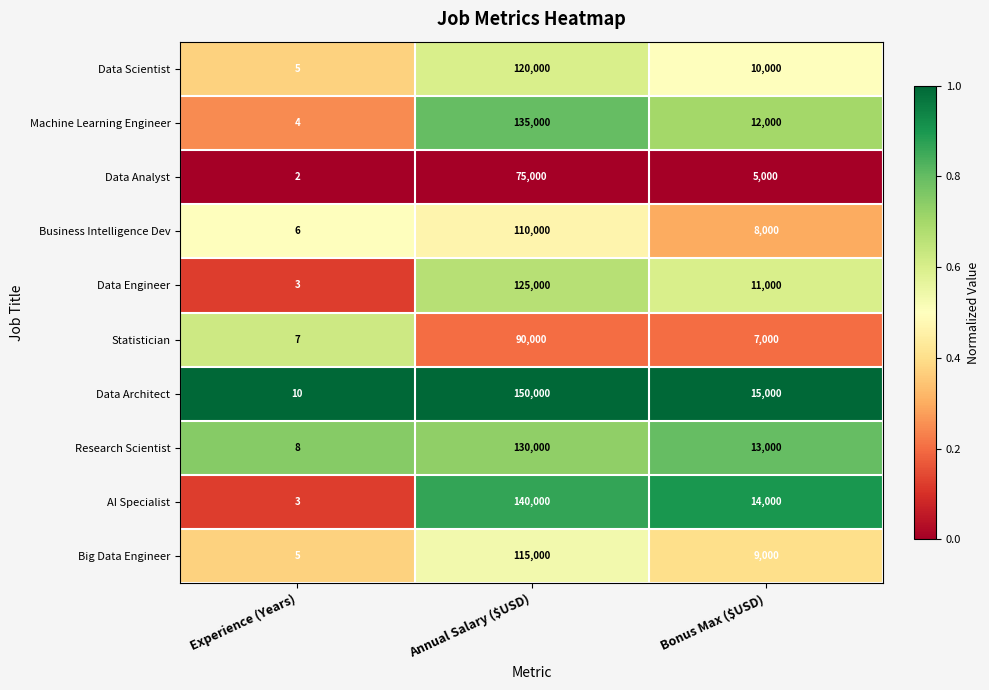

Which series has the largest total across all categories?

Data Architect